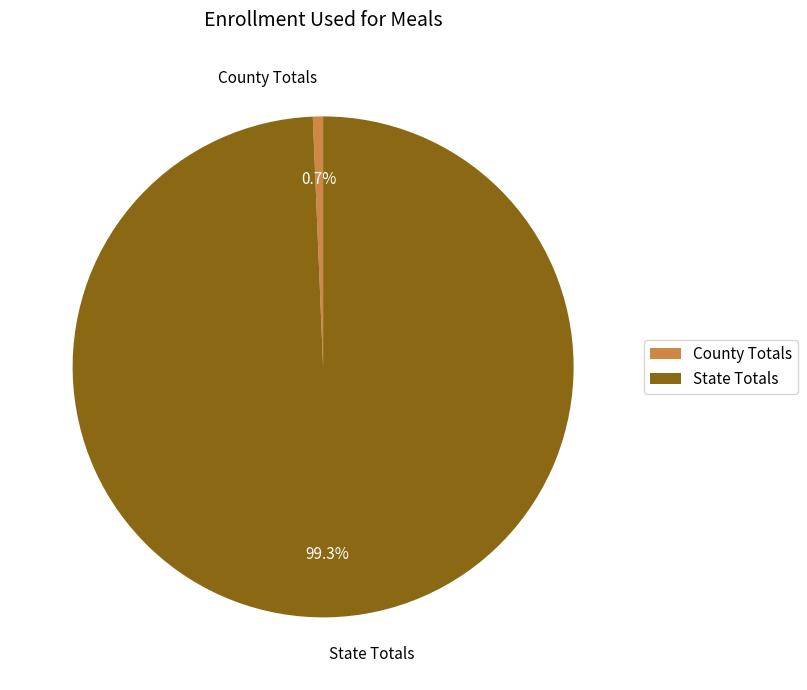

Is it true that County Totals is 1% of the pie?

True